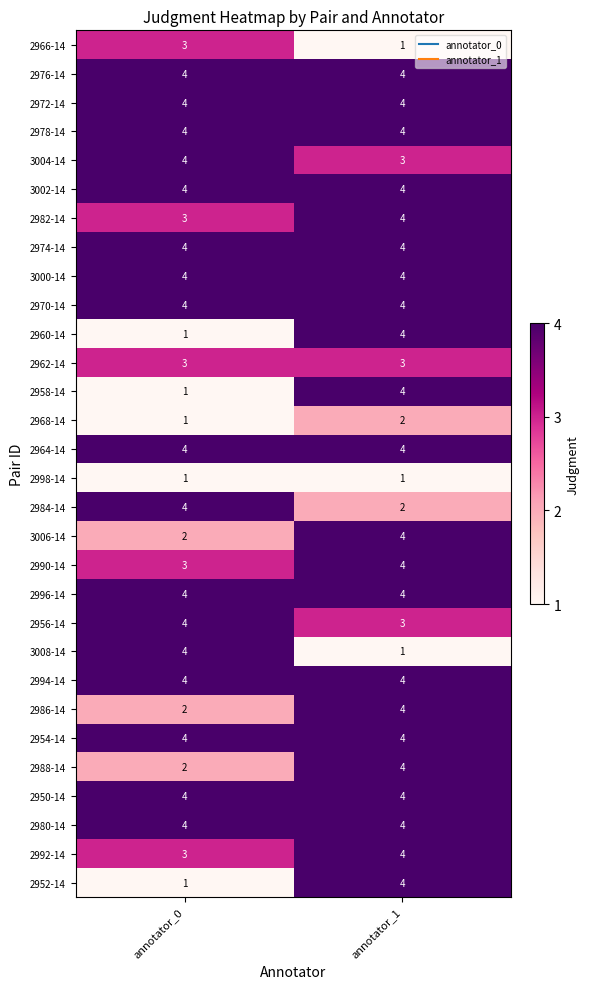

Is it true that 2964-14 equals 4 at annotator_1?

True